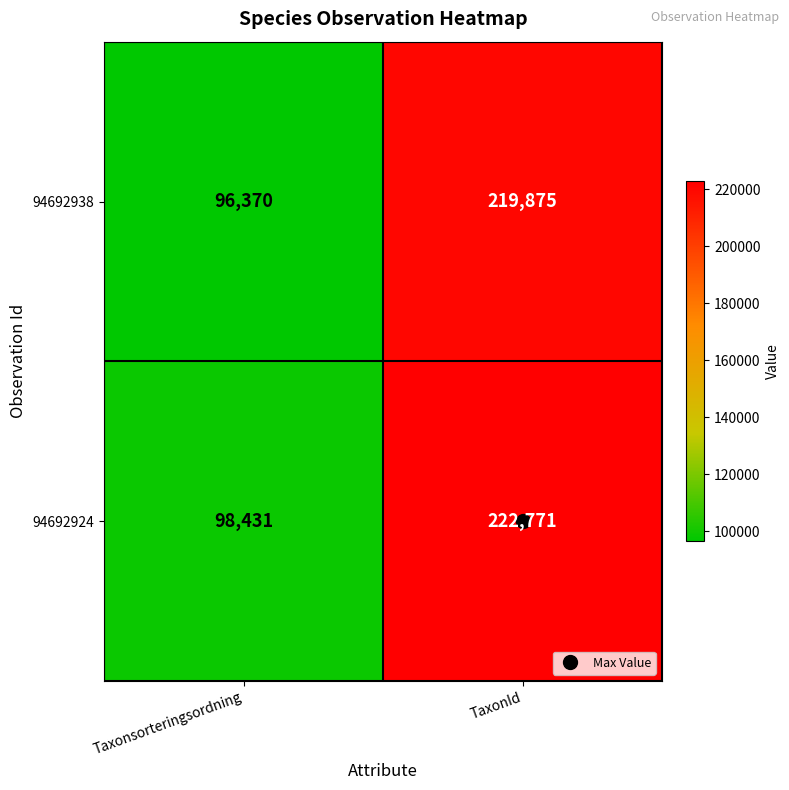

What is the sum of the 94692938 values at TaxonId and Taxonsorteringsordning?

316245